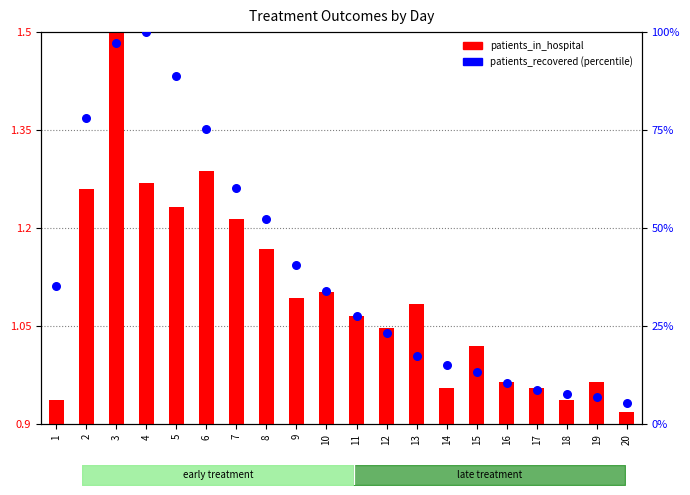

Which series reaches the minimum Y coordinate?

patients_in_hospital